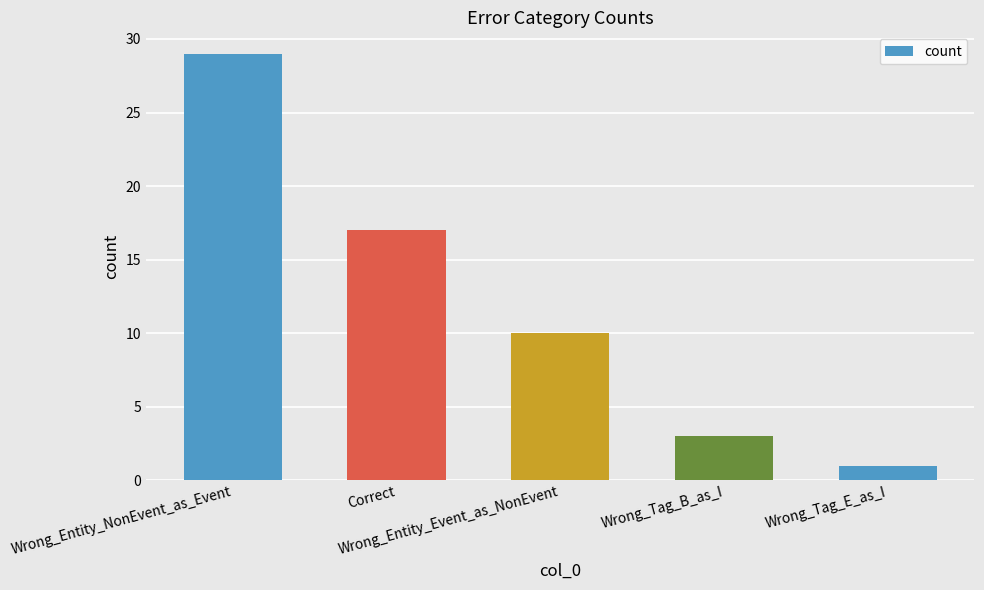

Which category has the highest value across all series?

Wrong_Entity_NonEvent_as_Event